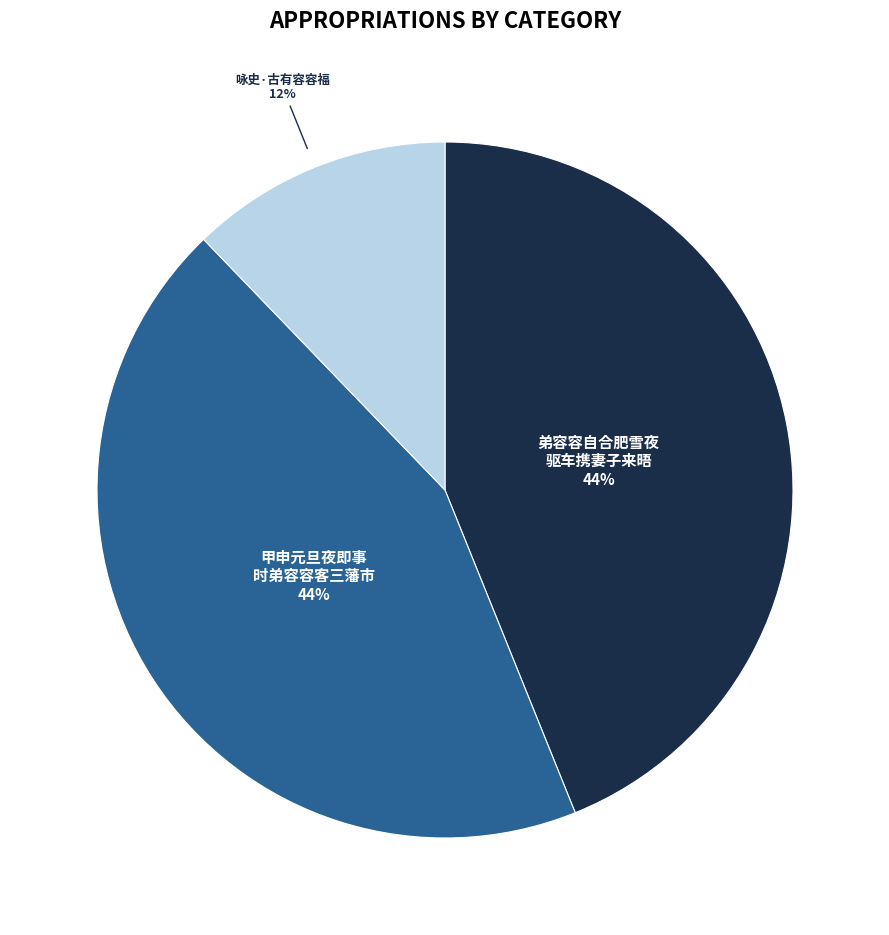

Which slice is the smallest?

咏史·古有容容福